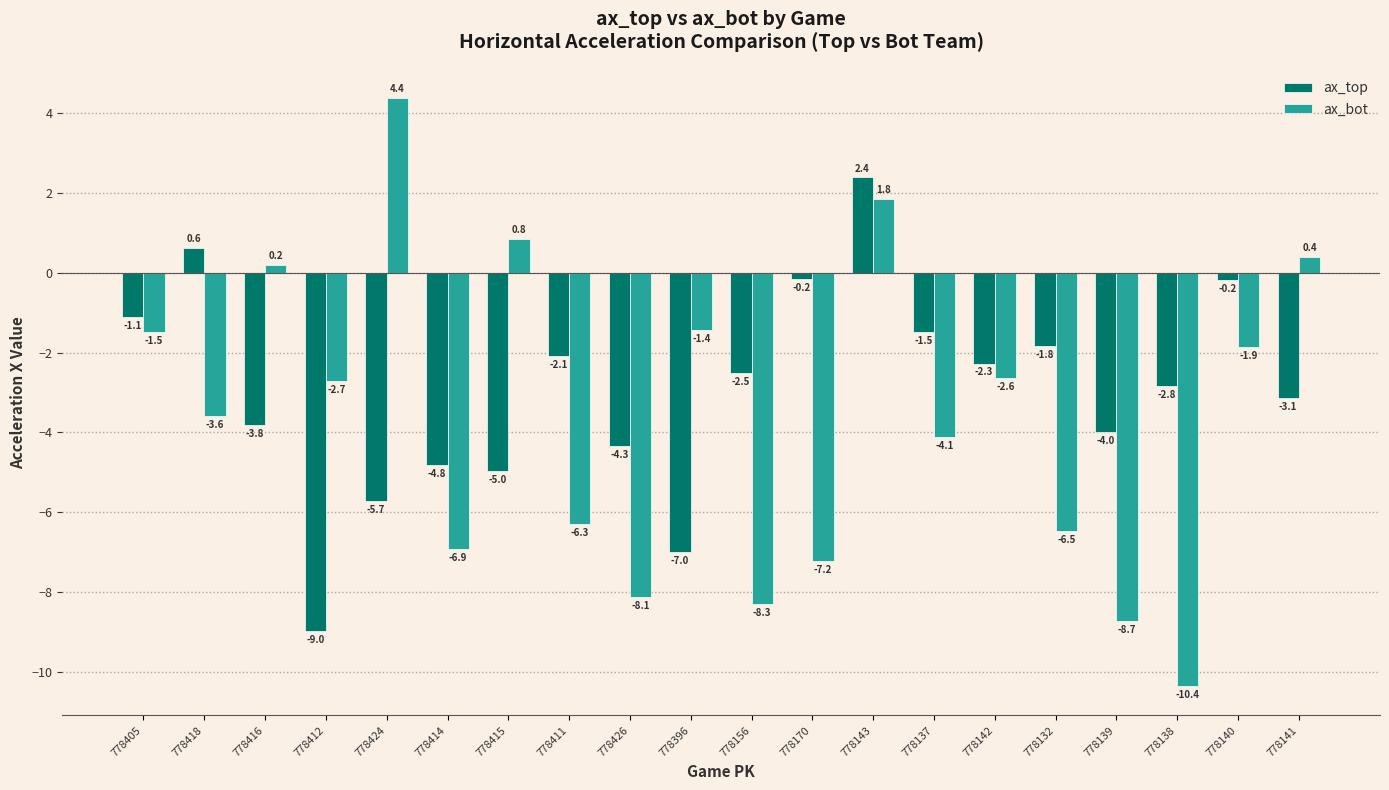

Reading right to left, list all the values displayed in this chart.

ax_top: -3.1	-0.2	-2.8	-4.0	-1.8	-2.3	-1.5	2.4	-0.2	-2.5	-7.0	-4.3	-2.1	-5.0	-4.8	-5.7	-9.0	-3.8	0.6	-1.1
ax_bot: 0.4	-1.9	-10.4	-8.7	-6.5	-2.6	-4.1	1.8	-7.2	-8.3	-1.4	-8.1	-6.3	0.8	-6.9	4.4	-2.7	0.2	-3.6	-1.5